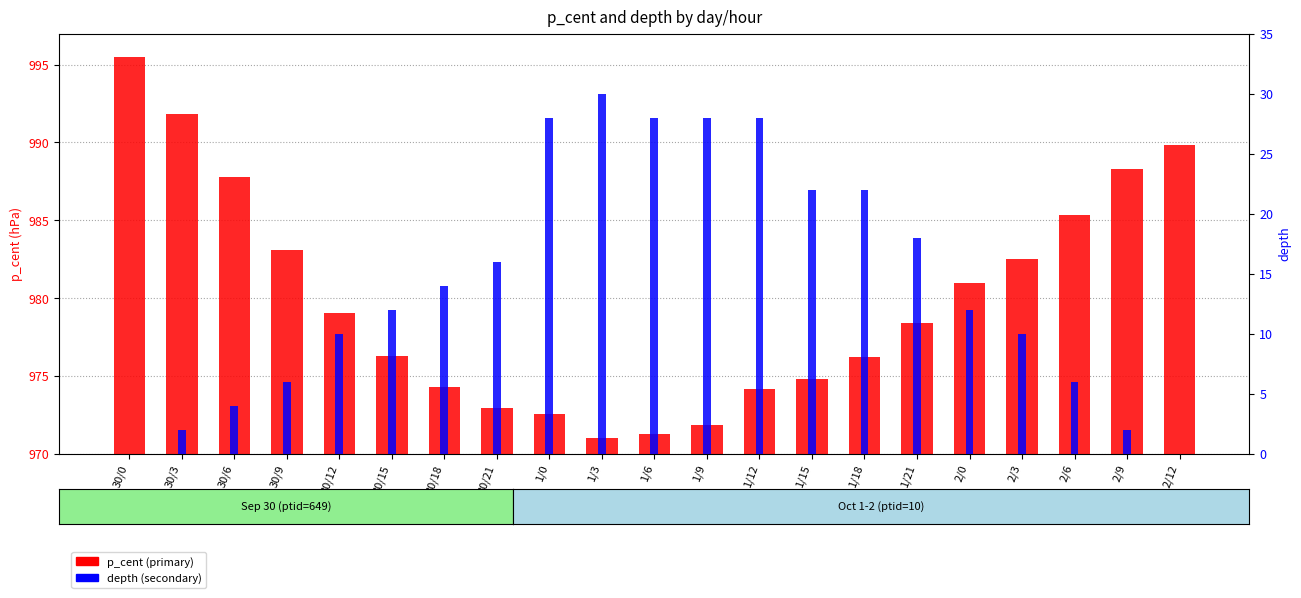

At how many categories does at least one series exceed 552?

21